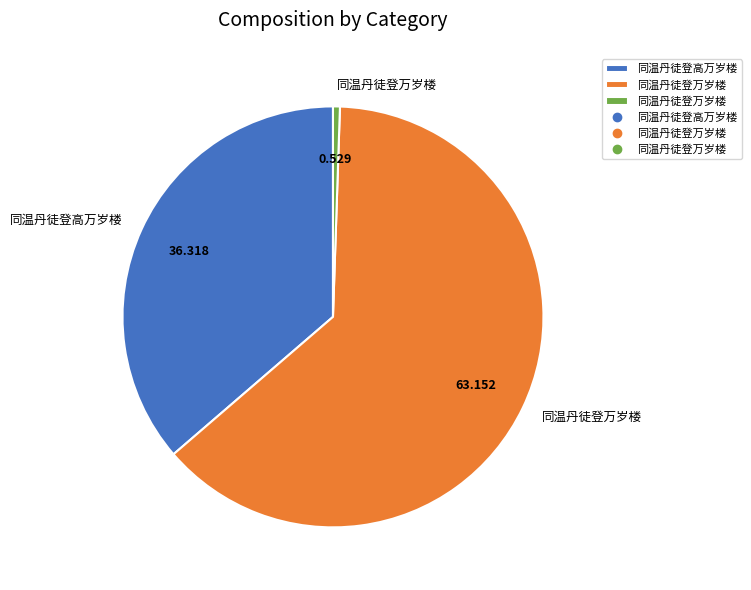

Count the number of slices in the pie.

3